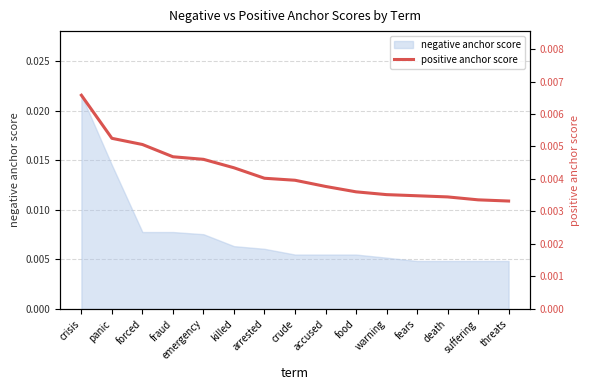

List the labels in order of value, smallest first.

threats, suffering, death, fears, warning, food, accused, crude, arrested, killed, emergency, fraud, forced, panic, crisis